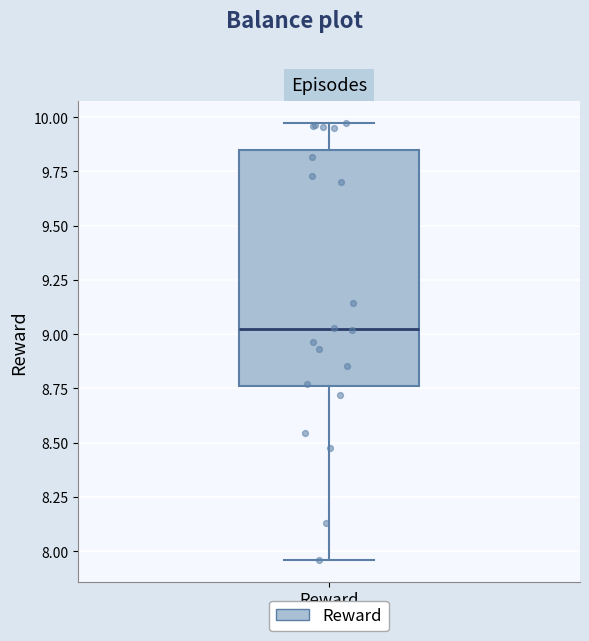

Read this box plot against the y-axis: the position of the median line, the range covered by the box, and the ends of both whiskers. The values are not printed on the chart, so give them approximately, as read against the axis.

median 9.00, box 8.75 to 9.85, whiskers 7.95 to 9.95